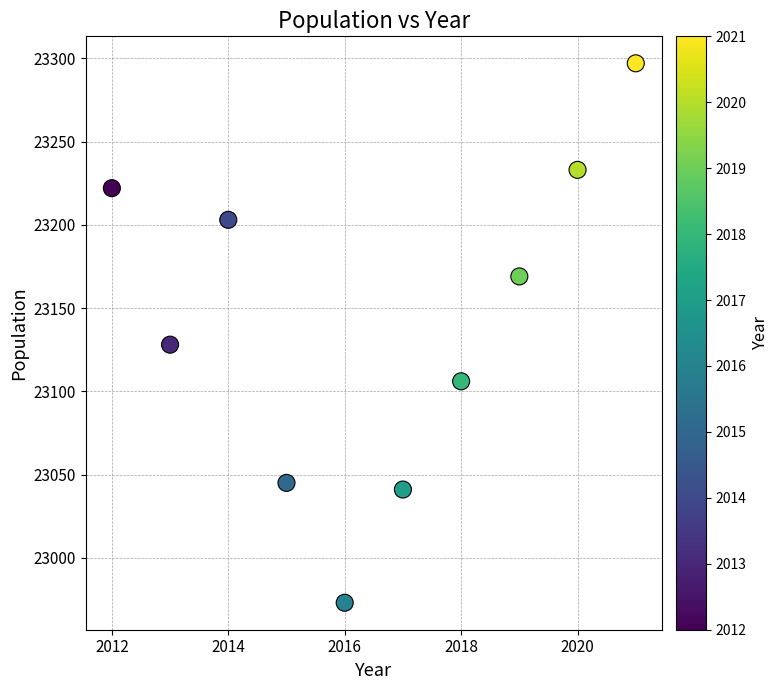

What is the average Y value?

23142